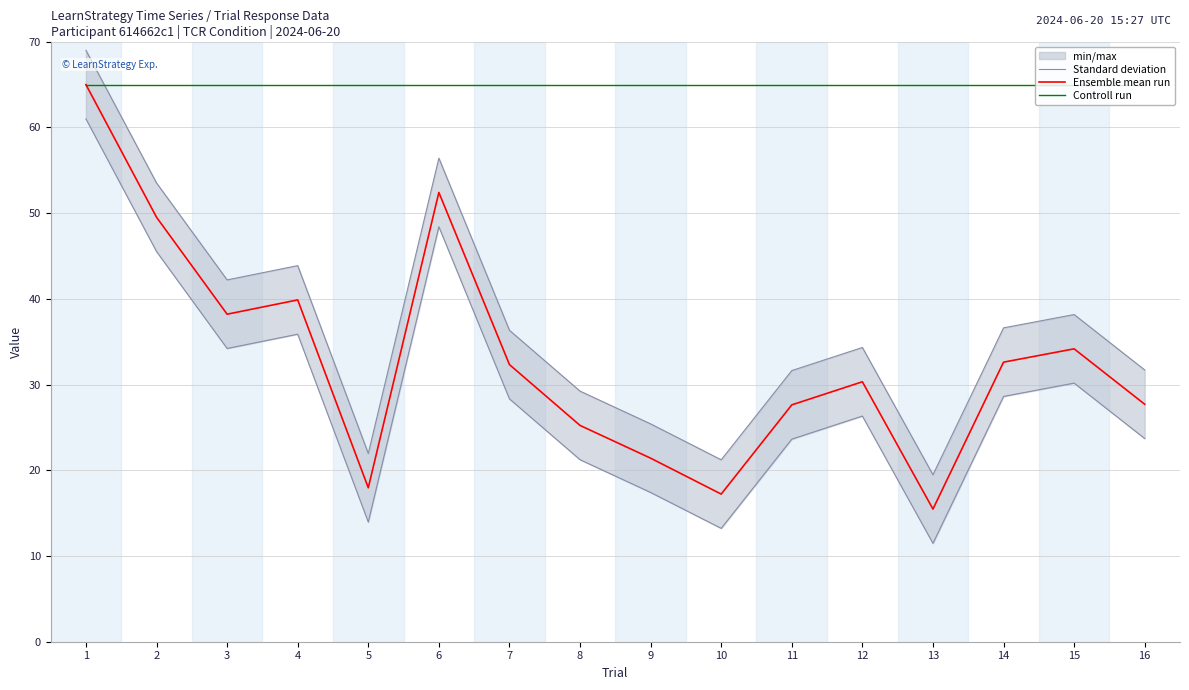

True or false: Standard deviation and Ensemble mean run intersect in this chart.

False